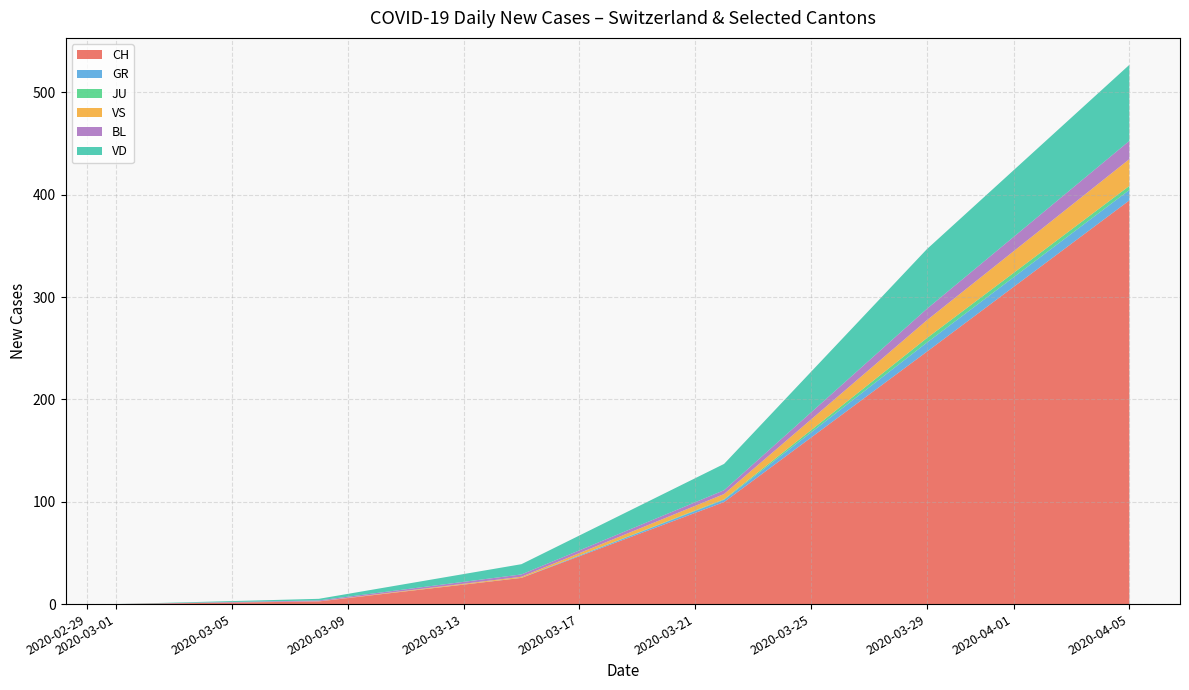

At which category is the sum across all series the highest?

2020-04-05